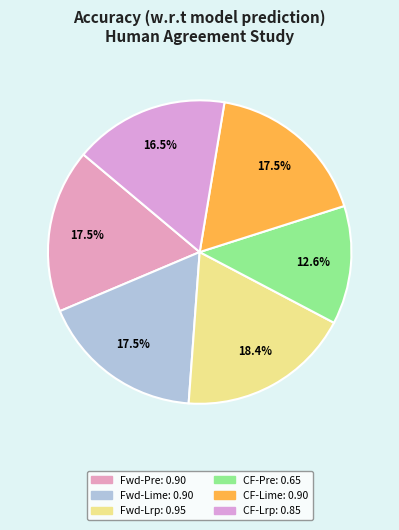

How many segments does this pie chart have?

6